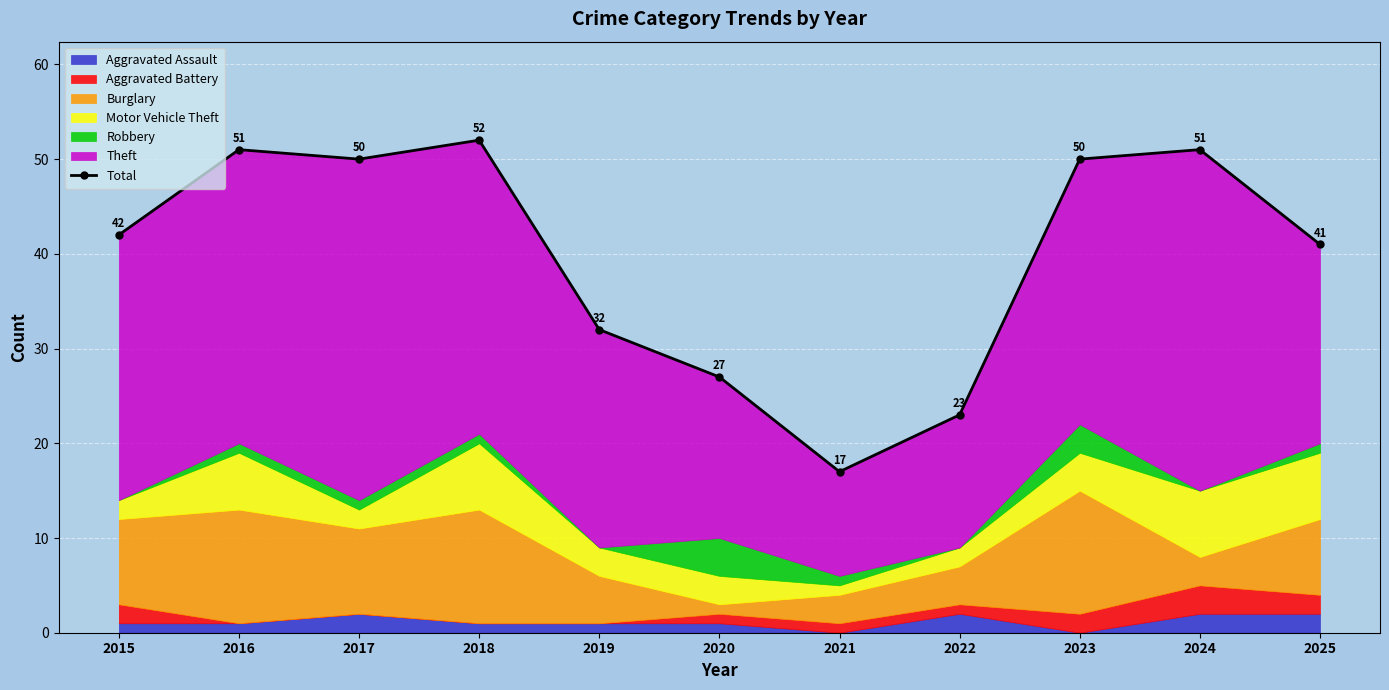

Does the chart display data point markers on the line(s)?

Yes